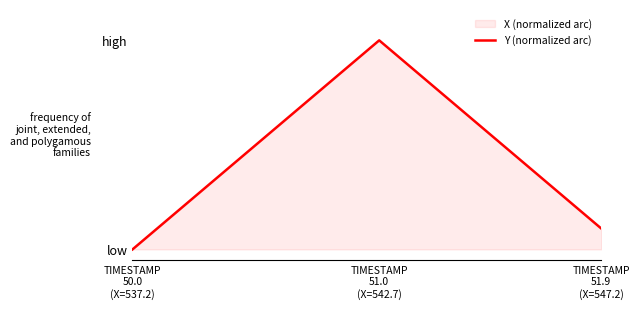

Where is the first local maximum?

TIMESTAMP
51.0
(X=542.7)